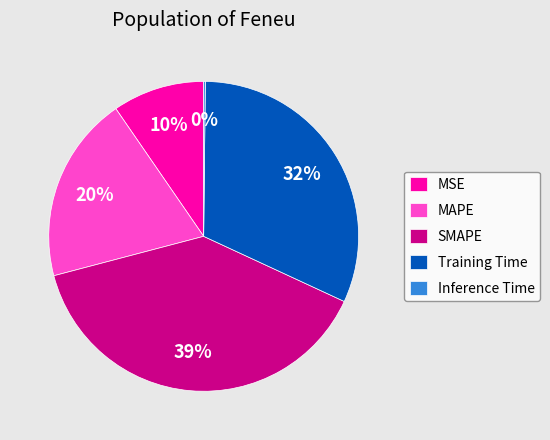

Which has a higher value, SMAPE or MSE?

SMAPE